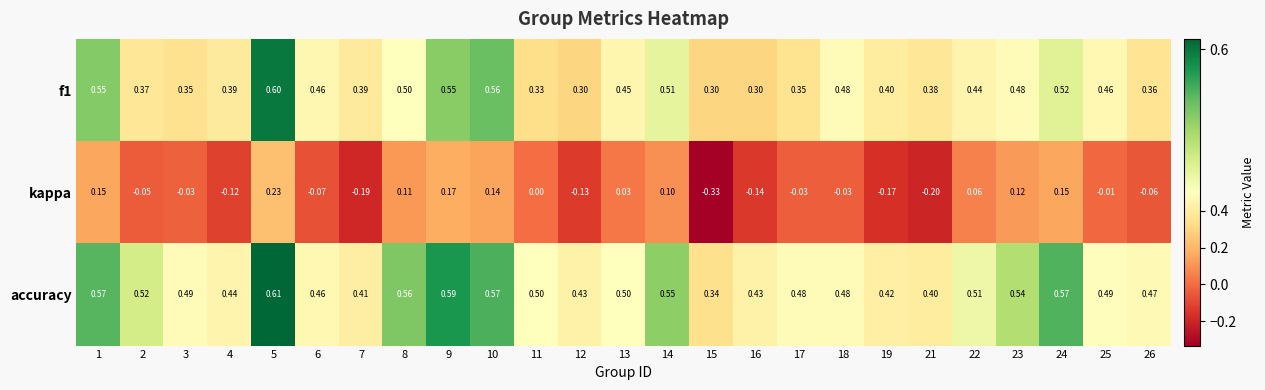

Between 14 and 21, which series saw the biggest shift?

kappa